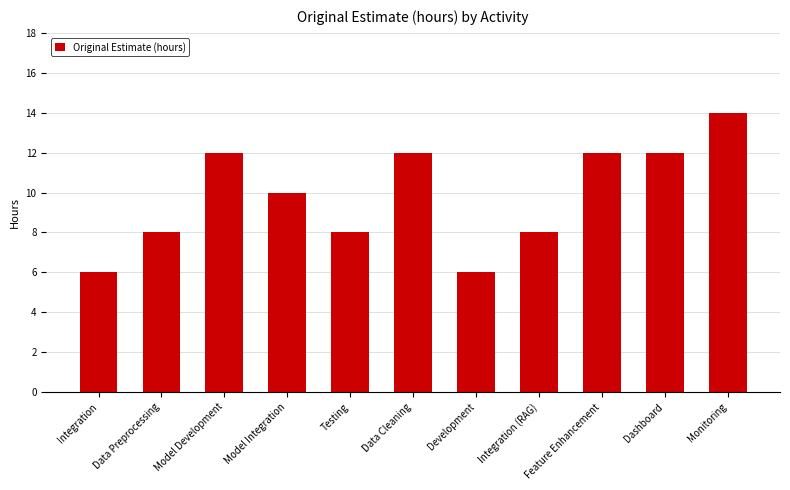

What is the sum of all values?

108